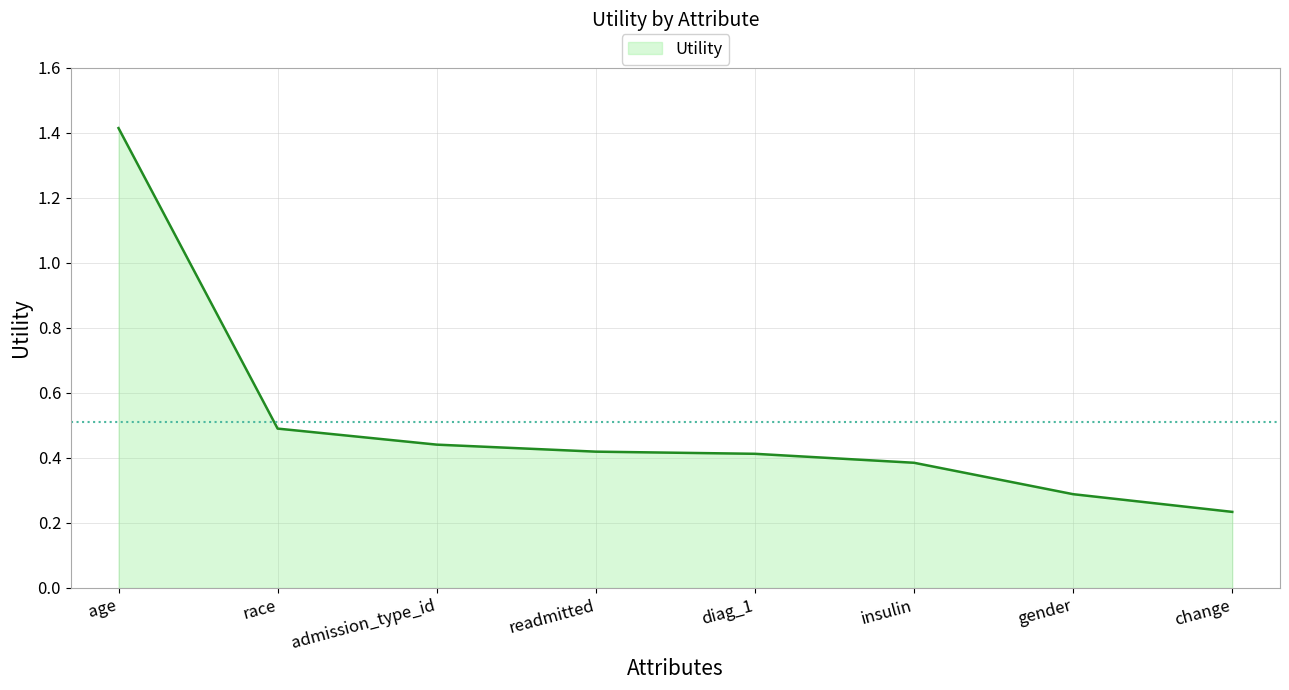

Which category has the highest value across all series?

age